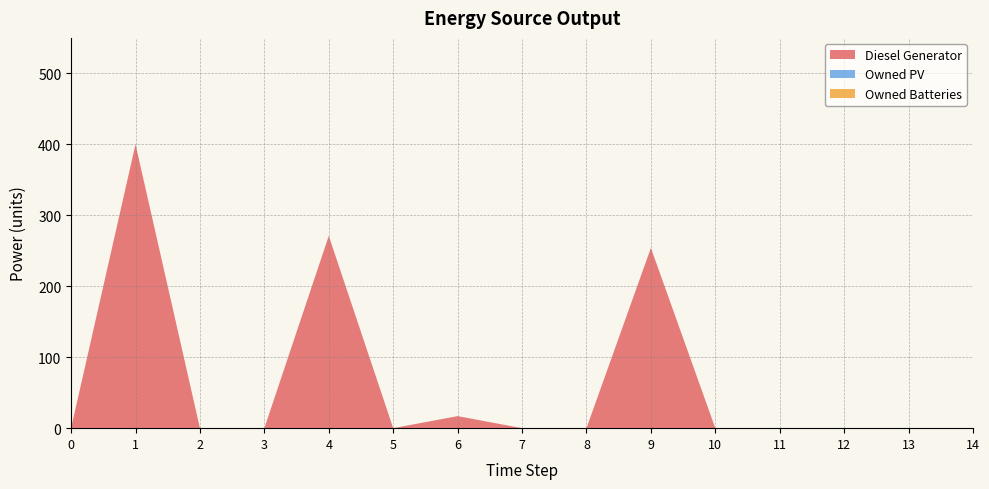

Reading right to left, extract all data points from this chart.

Diesel Generator: 0	0	0	0	0	254	0	0	17	0	271	0	0	400	0
Owned PV: 0	0	0	0	0	0	0	0	0	0	0	0	0	0	0
Owned Batteries: 0	0	0	0	0	0	0	0	0	0	0	0	0	0	0